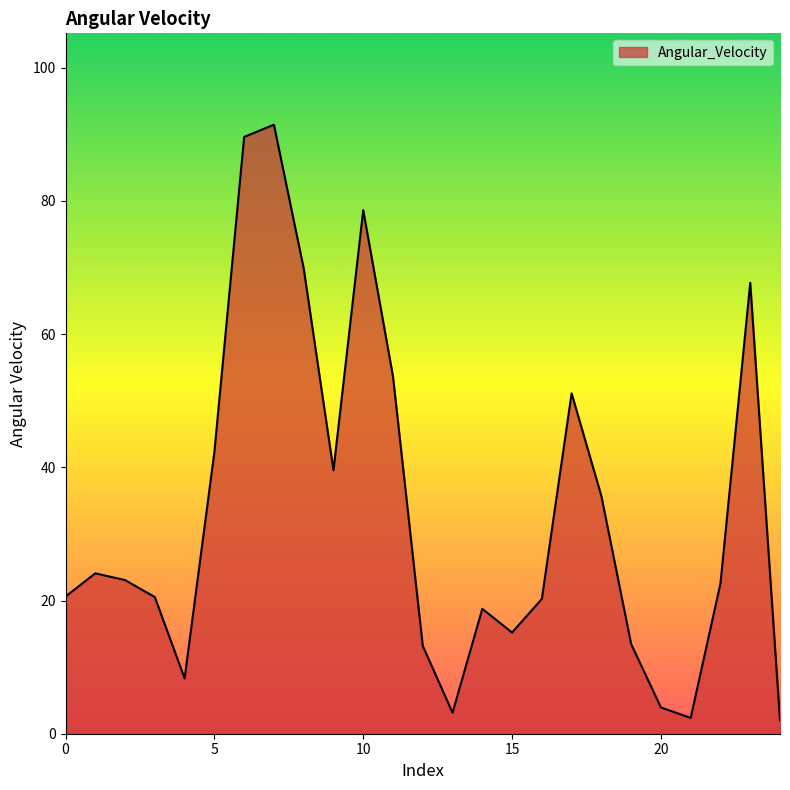

What is the greatest value displayed?

91.5